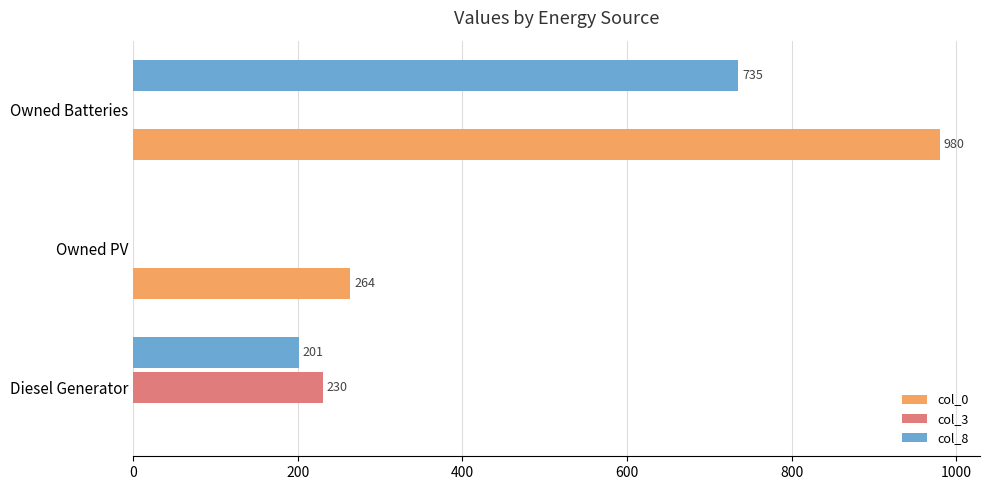

At which label does col_0 reach its peak?

Owned Batteries